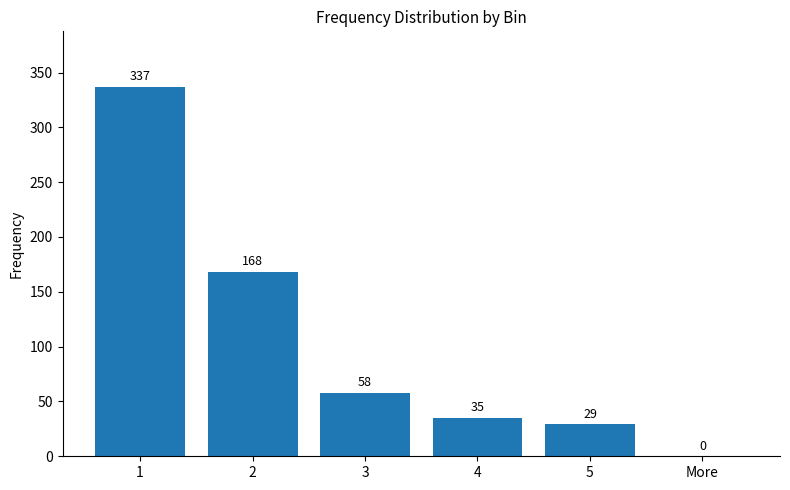

What is the change in value from 3 to 4?

-23